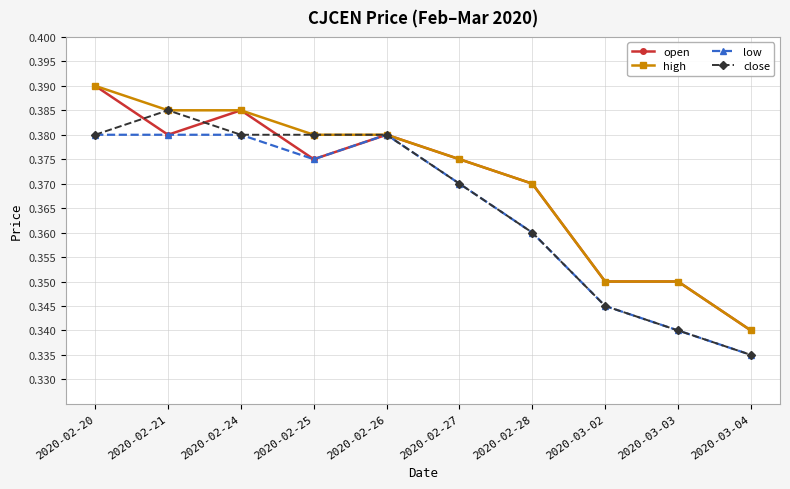

What position from the left is 2020-02-25?

4